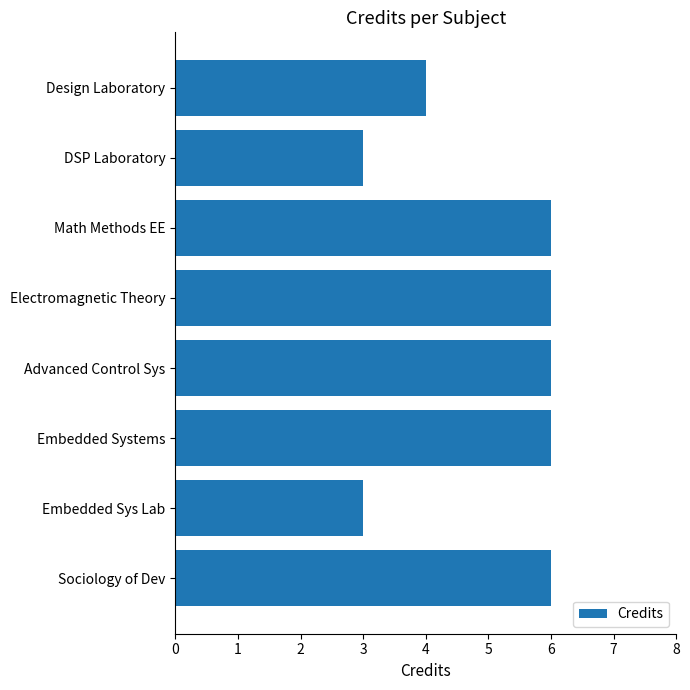

What is the sum of the values at Advanced Control Sys and Design Laboratory?

10